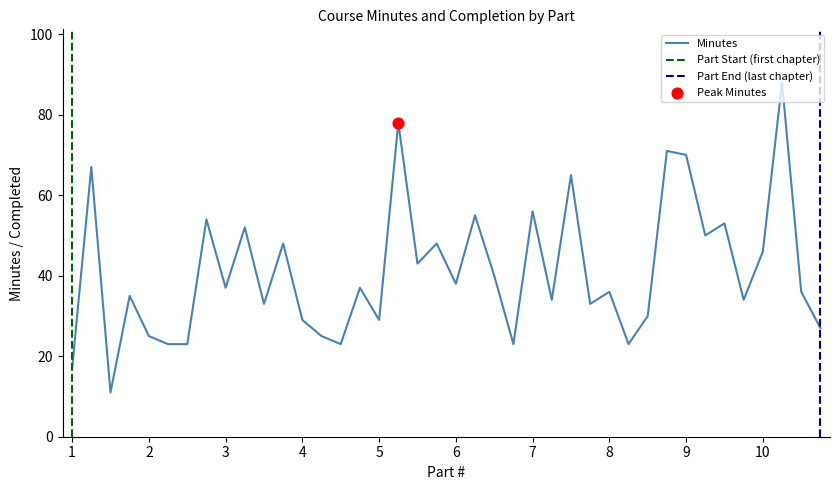

True or false: Minutes has a value of 56 at 7.

True